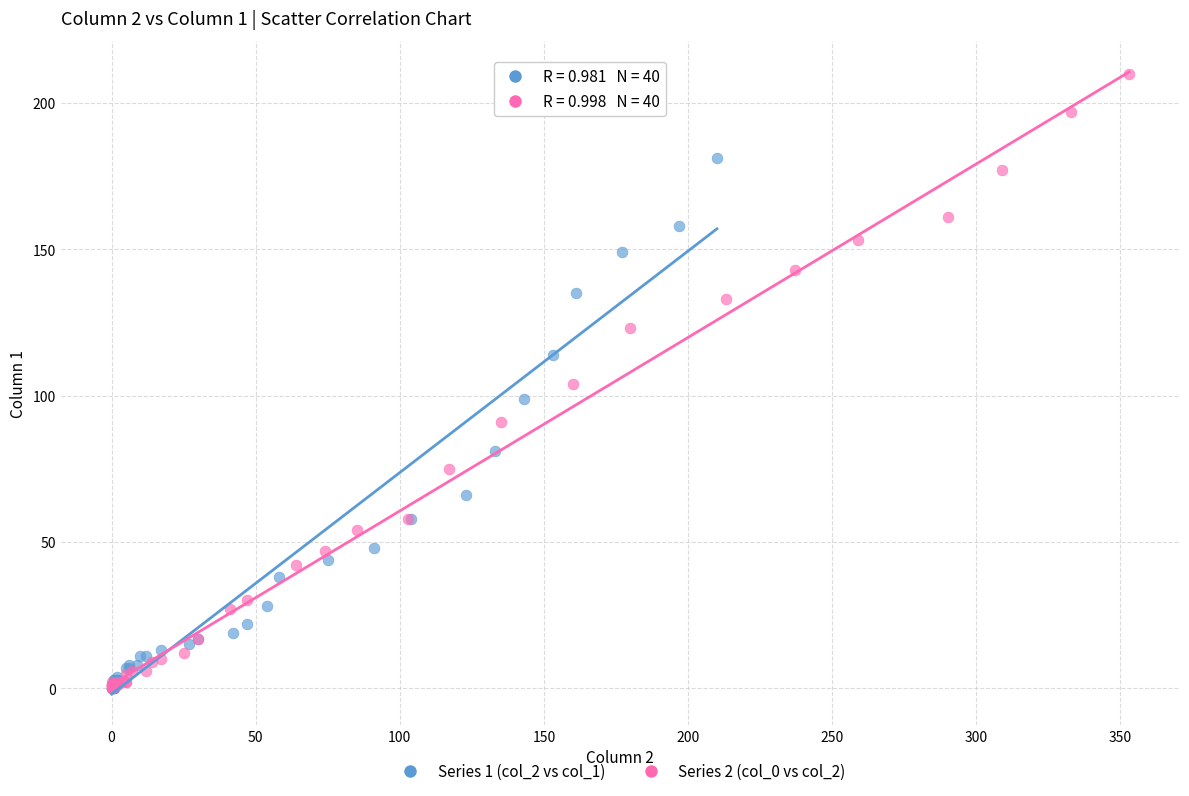

Which series has the widest spread of Y values?

Series 2 (col_0 vs col_2)